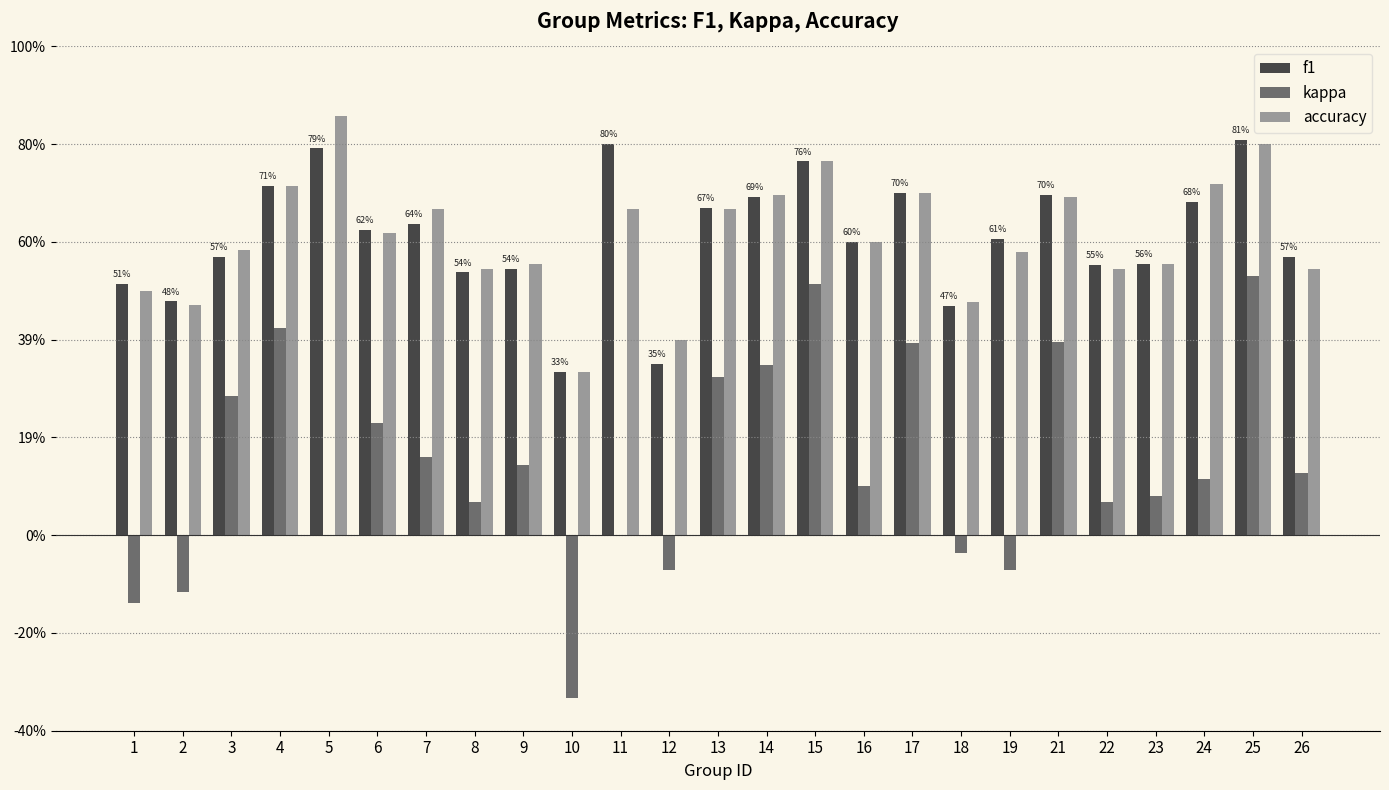

What are all the series names shown in the legend?

f1, kappa, accuracy